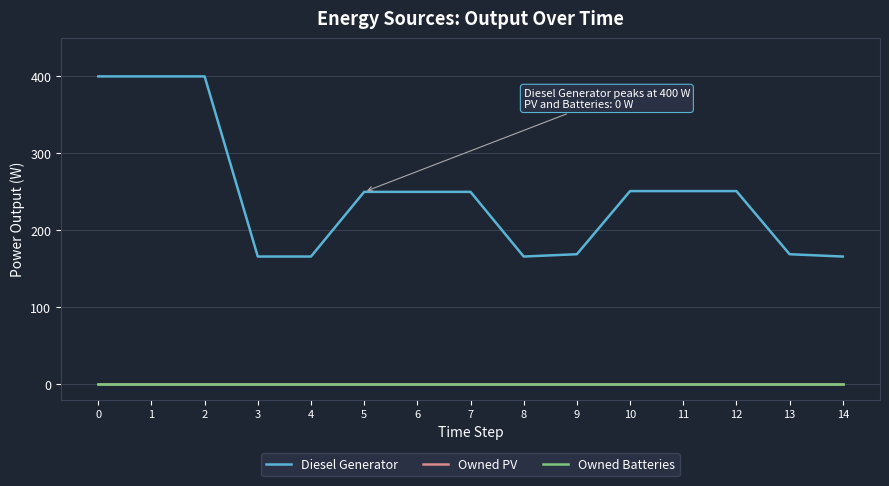

Does the chart display data point markers on the line(s)?

No